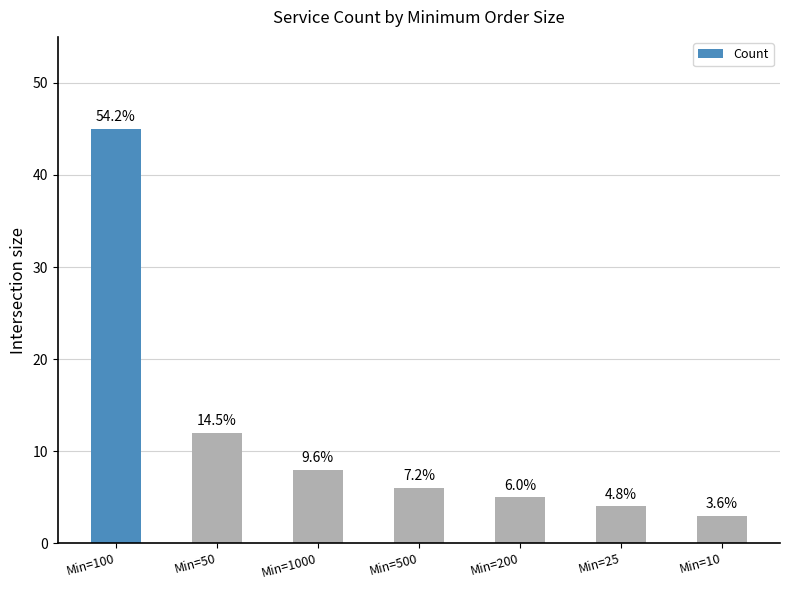

Are the bars horizontal?

No